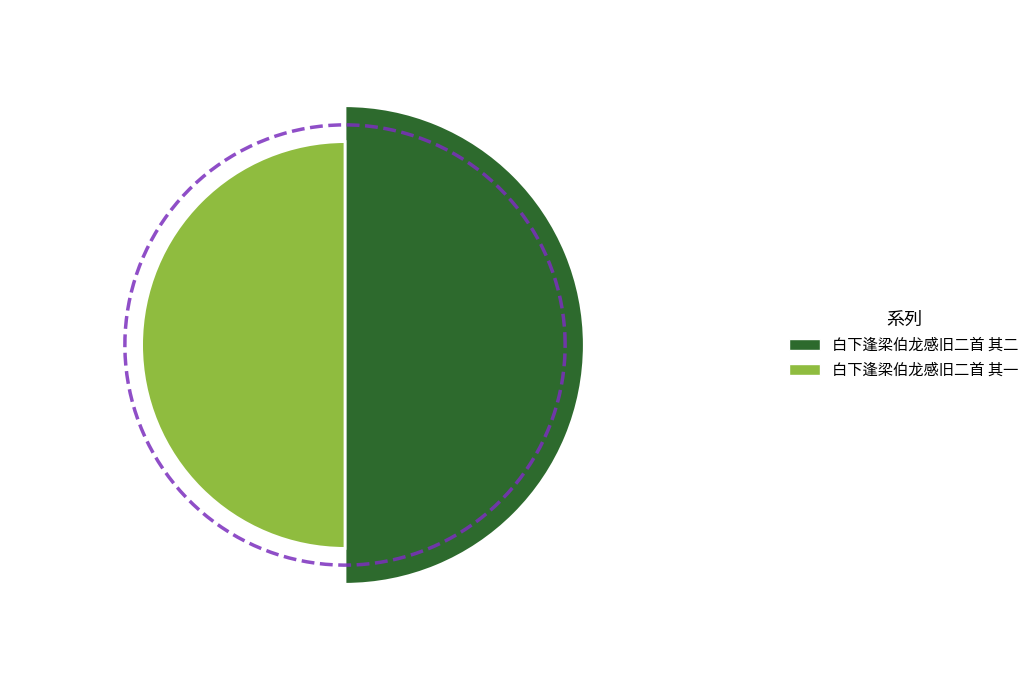

Rank the categories by value from highest to lowest.

白下逢梁伯龙感旧二首 其二, 白下逢梁伯龙感旧二首 其一